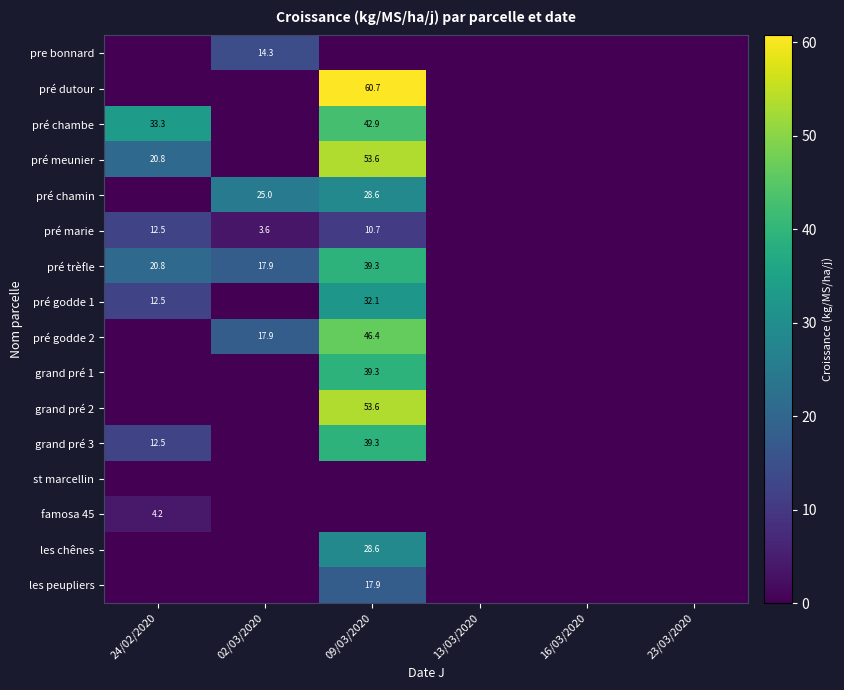

True or false: pré trèfle has a value of 39.3 at 09/03/2020.

True